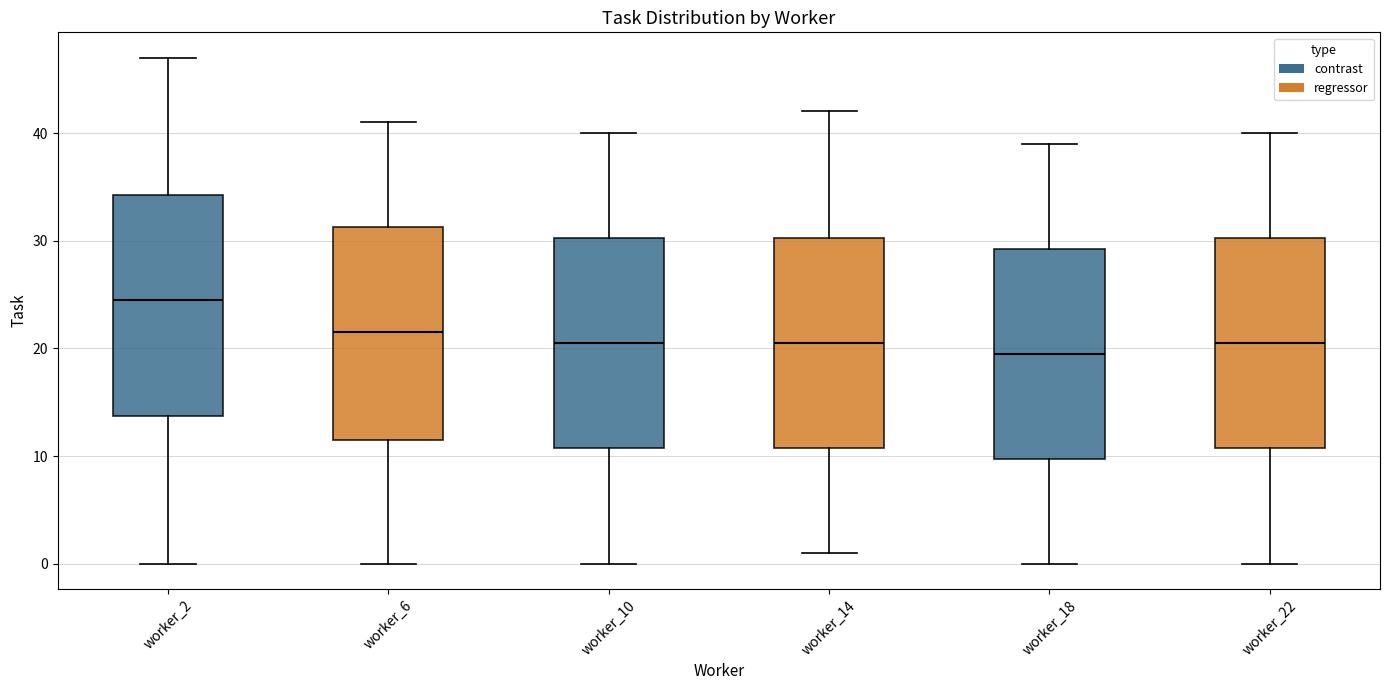

Reading left to right, read every box against the y-axis: the position of its median line, the range the box covers, and the ends of its whiskers. The values are not printed on the chart, so give them approximately, as read against the axis.

worker_2: median 25, box 14 to 34, whiskers 0 to 47
worker_6: median 22, box 12 to 31, whiskers 0 to 41
worker_10: median 21, box 11 to 30, whiskers 0 to 40
worker_14: median 21, box 11 to 30, whiskers 1 to 42
worker_18: median 20, box 10 to 29, whiskers 0 to 39
worker_22: median 21, box 11 to 30, whiskers 0 to 40